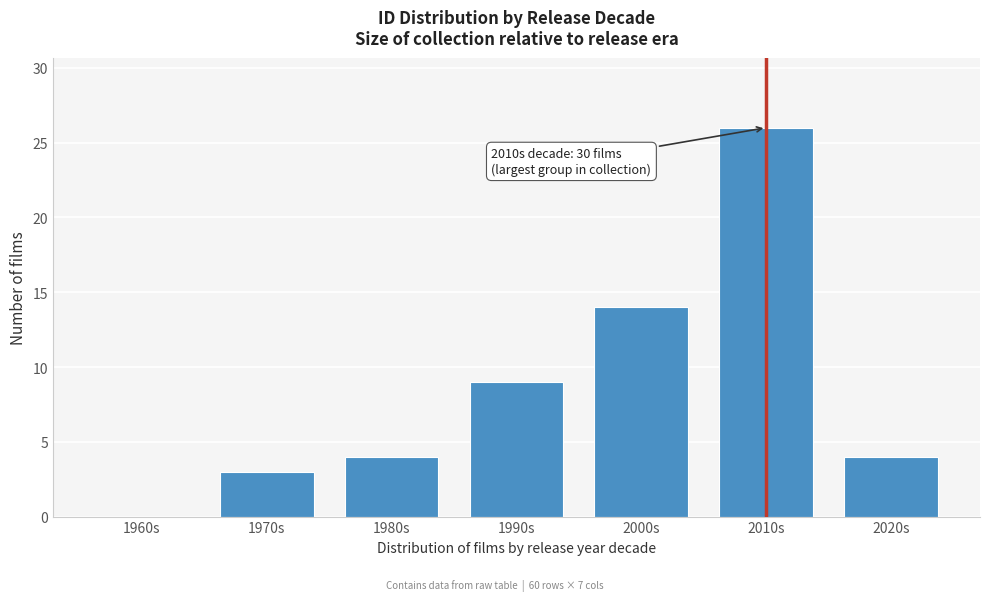

Reading left to right, what are all the values shown in this chart?

1960s=0	1970s=3	1980s=4	1990s=9	2000s=14	2010s=26	2020s=4